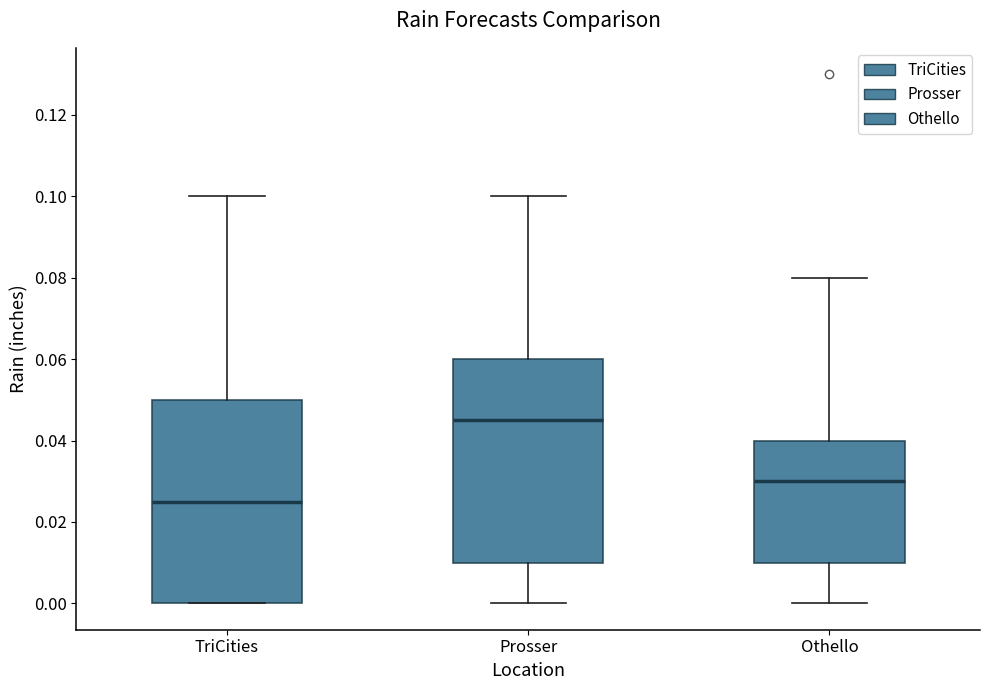

Reading left to right, read every box against the y-axis: the position of its median line, the range the box covers, and the ends of its whiskers. The values are not printed on the chart, so give them approximately, as read against the axis.

TriCities: median 0.026, box 0.000 to 0.050, whiskers 0.000 to 0.100
Prosser: median 0.046, box 0.010 to 0.060, whiskers 0.000 to 0.100
Othello: median 0.030, box 0.010 to 0.040, whiskers 0.000 to 0.080